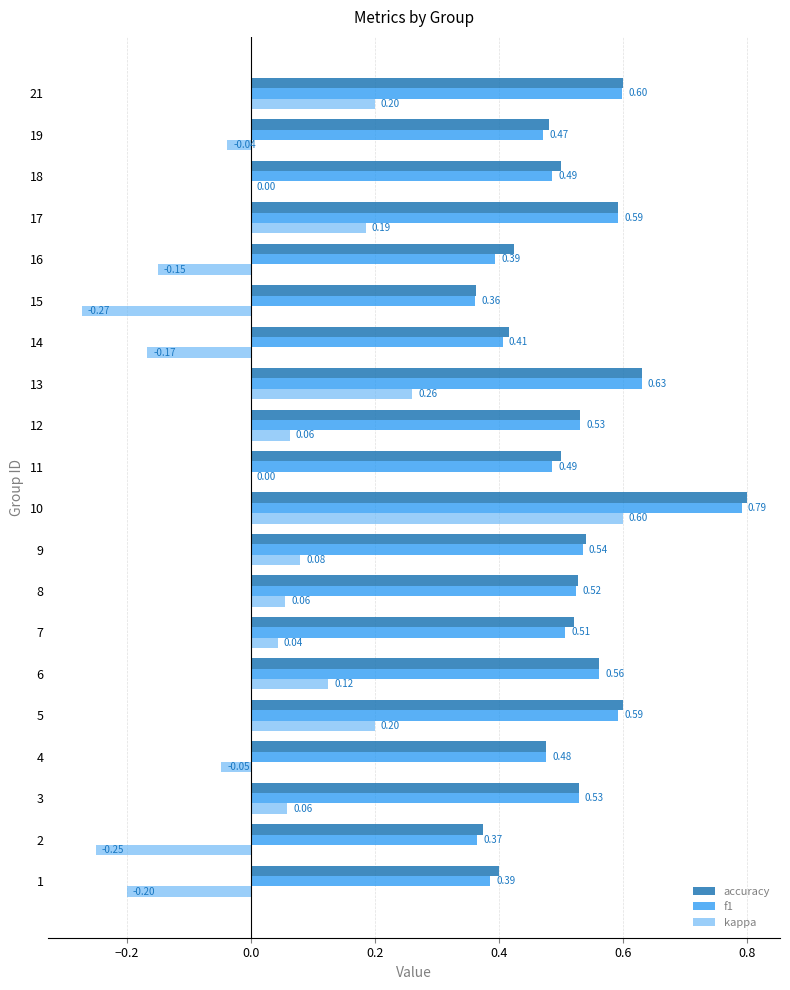

What is the sum of all accuracy values?

10.4